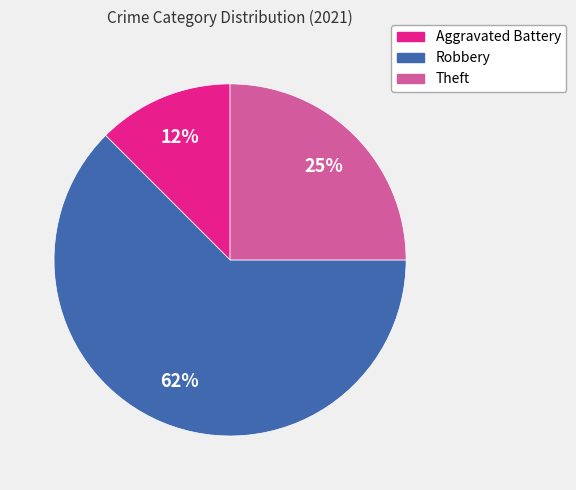

What is the majority slice?

Robbery